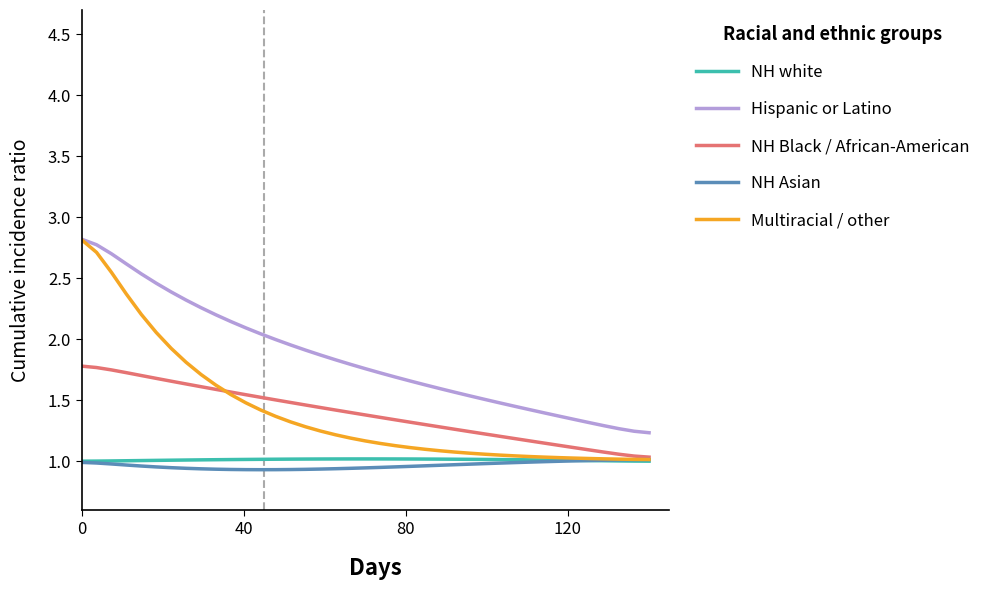

Which series has the widest spread of values?

Multiracial / other